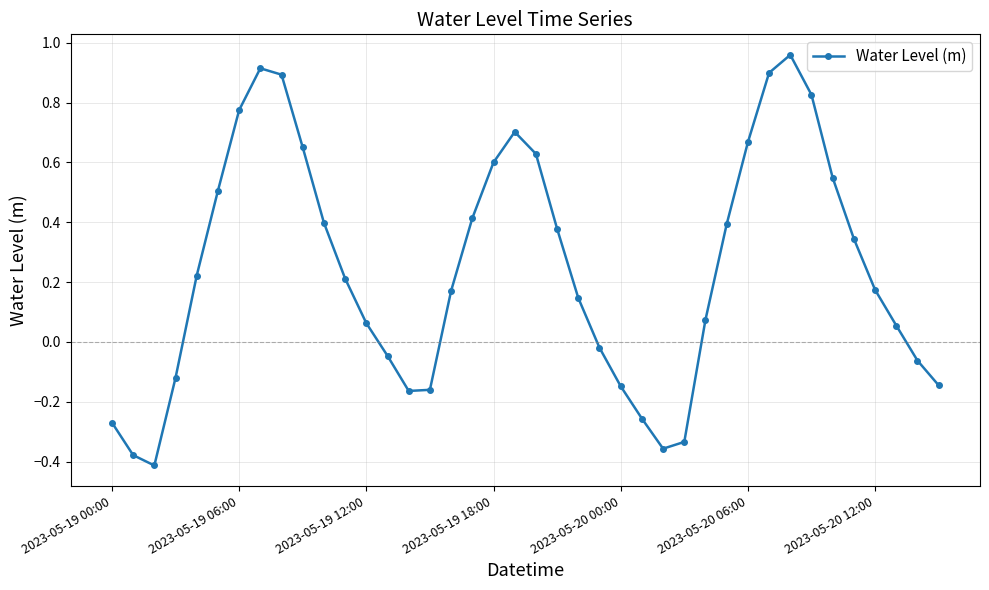

How many points are higher than both their immediate neighbors (excluding endpoints)?

3